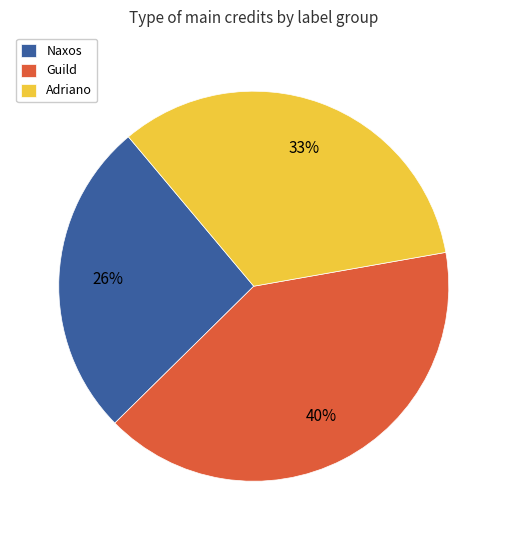

Count the number of slices in the pie.

3